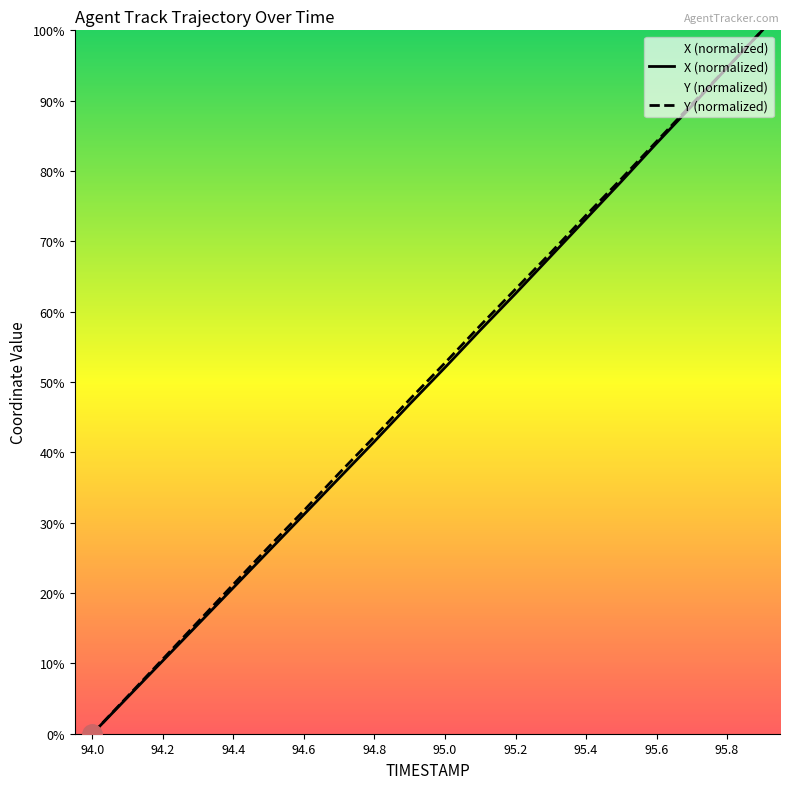

Reading left to right, transcribe all the data shown in this chart.

X: 0.0	5.2	10.4	15.6	20.8	26.0	31.2	36.4	41.6	46.9	52.1	57.4	62.6	67.9	73.2	78.5	83.9	89.3	94.7	100.0
Y: 0.0	5.3	10.6	15.9	21.2	26.6	31.7	37.0	42.2	47.5	52.7	58.0	63.2	68.4	73.7	78.9	84.2	89.5	94.7	100.0